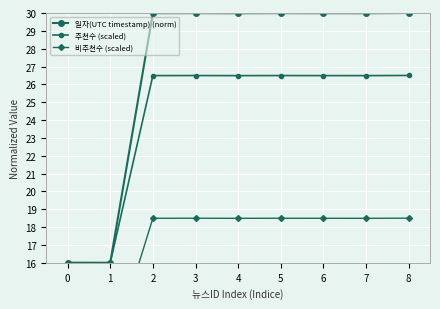

What is the difference between the maximum and minimum values in the 일자(UTC timestamp) (norm) series?

14.0